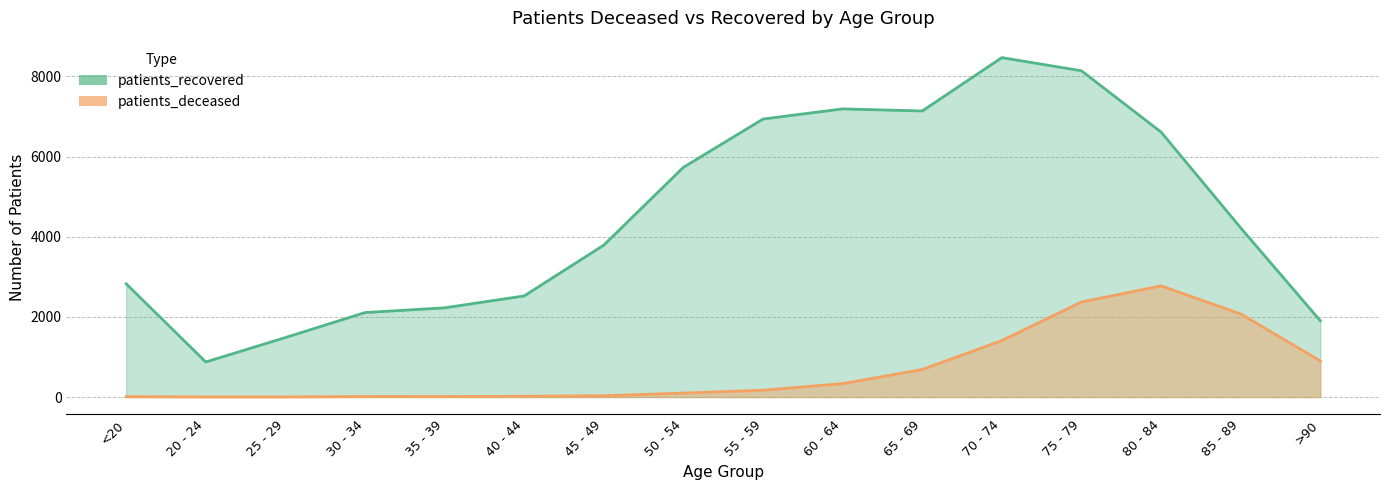

Reading left to right, what are all the values shown in this chart?

patients_deceased: <20=10	20 - 24=3	25 - 29=3	30 - 34=13	35 - 39=12	40 - 44=20	45 - 49=33	50 - 54=99	55 - 59=171	60 - 64=335	65 - 69=687	70 - 74=1410	75 - 79=2371	80 - 84=2775	85 - 89=2074	>90=901
patients_recovered: <20=2827	20 - 24=875	25 - 29=1484	30 - 34=2108	35 - 39=2226	40 - 44=2523	45 - 49=3791	50 - 54=5732	55 - 59=6937	60 - 64=7190	65 - 69=7138	70 - 74=8469	75 - 79=8141	80 - 84=6612	85 - 89=4222	>90=1904